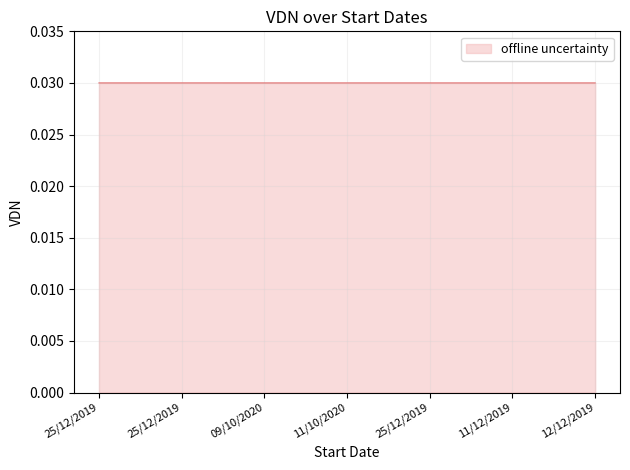

Which category has the highest value across all series?

25/12/2019